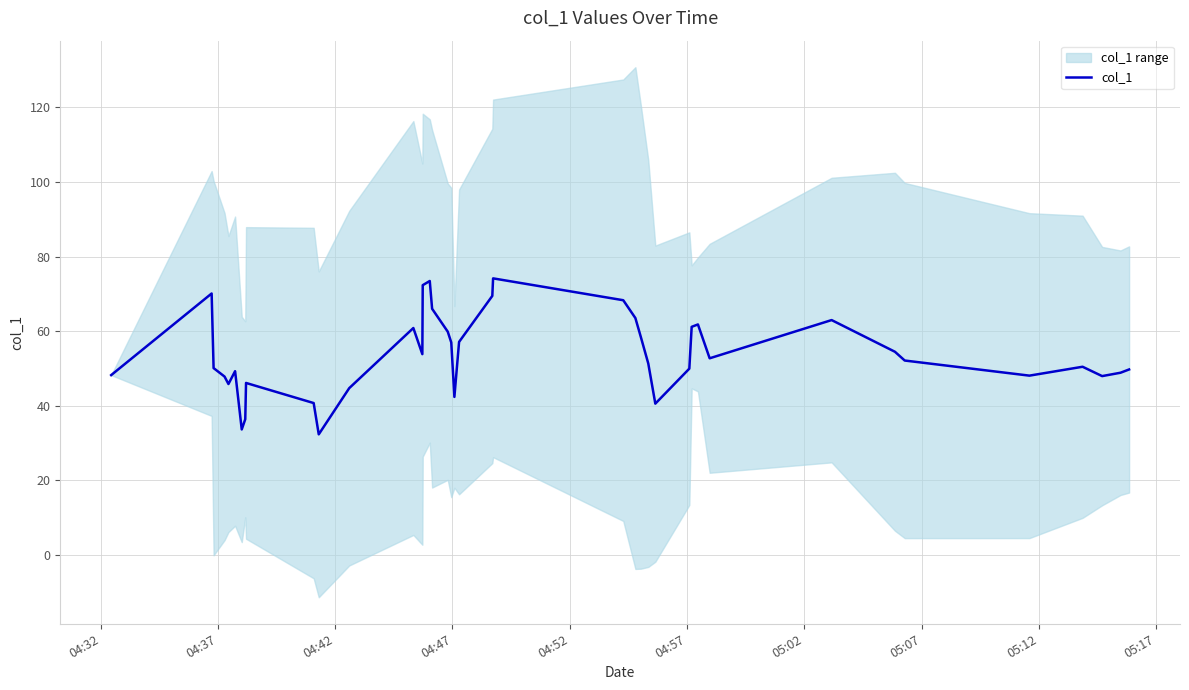

Reading left to right, list all the values displayed in this chart.

48.2	70.1	50.1	47.8	45.8	49.3	33.7	36.4	46.1	40.7	32.4	44.7	60.9	53.9	72.3	73.5	66.0	59.9	57.0	42.4	57.1	69.5	74.2	68.3	63.5	58.4	51.3	40.6	50.0	61.2	61.8	52.7	63.0	54.5	52.1	48.1	50.5	48.0	48.9	49.7